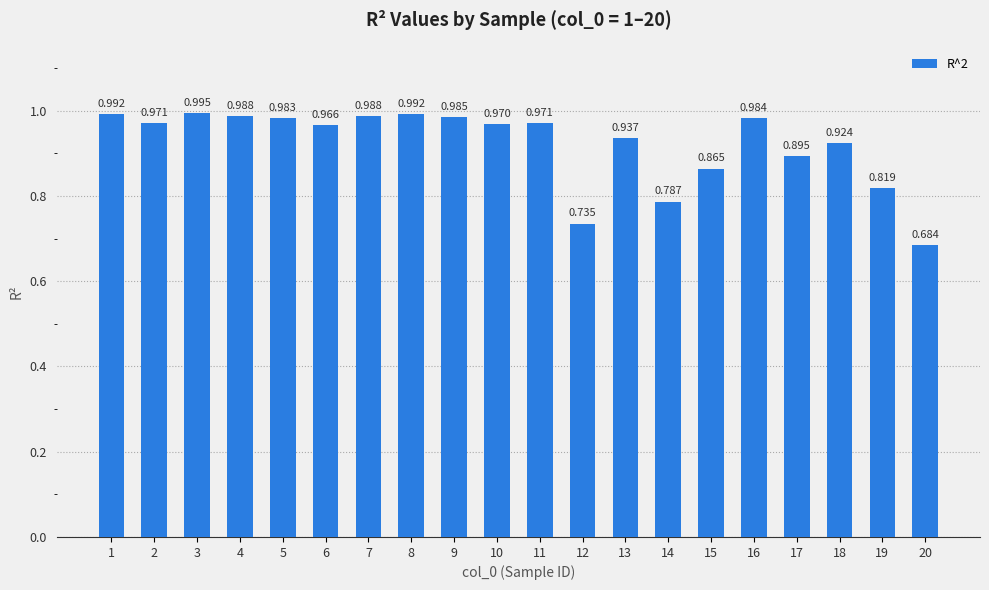

Read the value at 4.

1.0